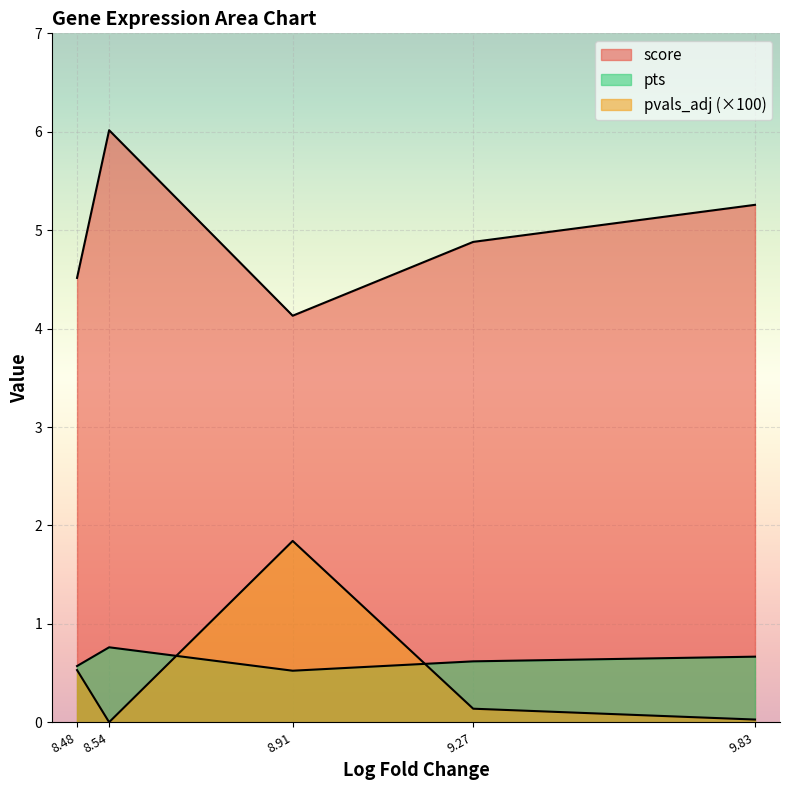

True or false: pvals_adj and score cross at least once.

False